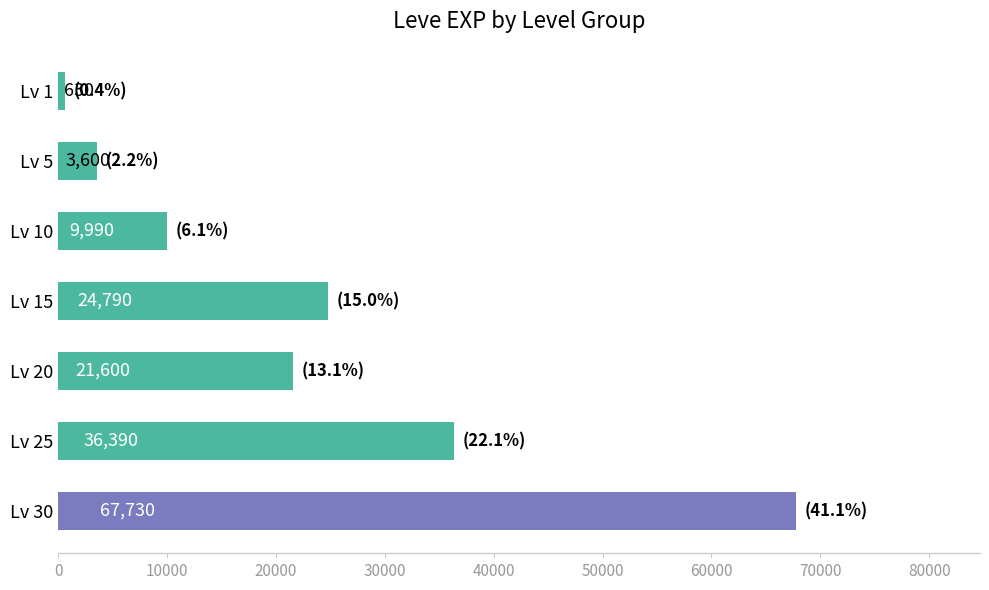

List the labels in order of value, largest first.

Lv 30, Lv 25, Lv 15, Lv 20, Lv 10, Lv 5, Lv 1